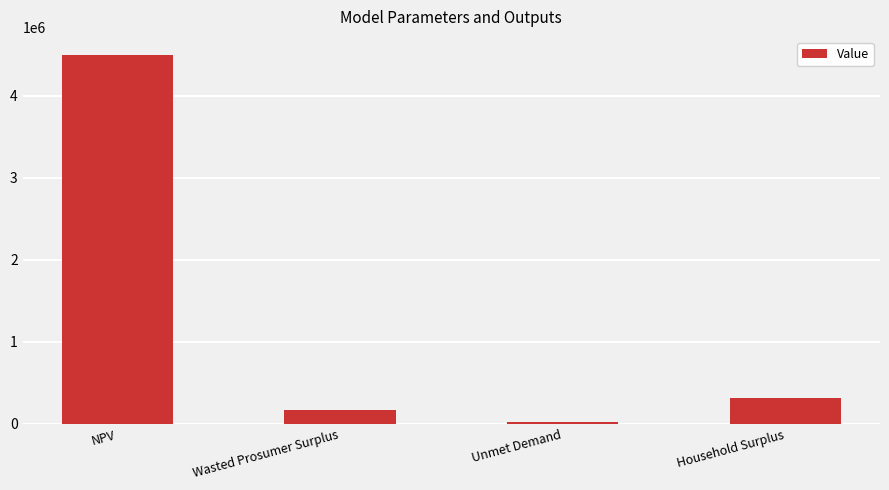

How many categories are shown in the chart?

4